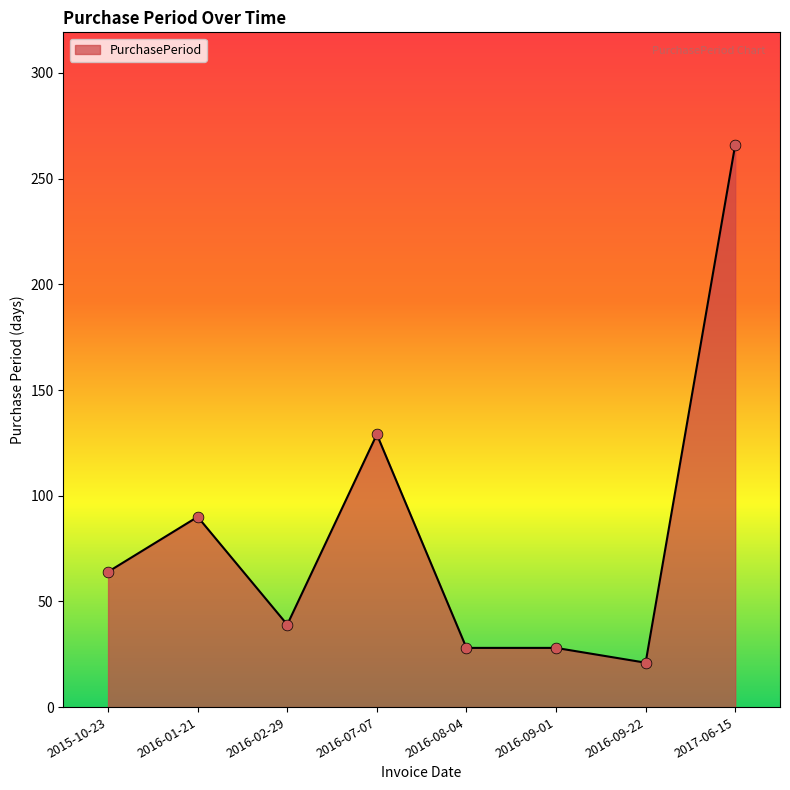

Between 2016-09-01 and 2017-06-15, which is larger?

2017-06-15